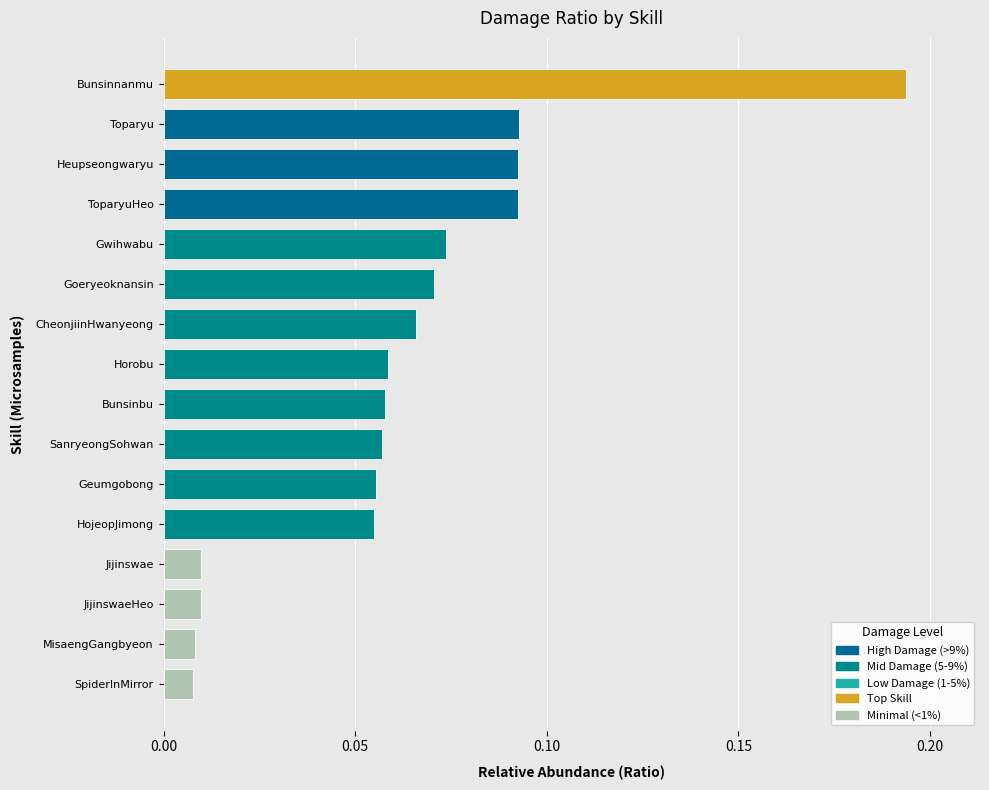

The value at Heupseongwaryu is 0.2. True or false?

False